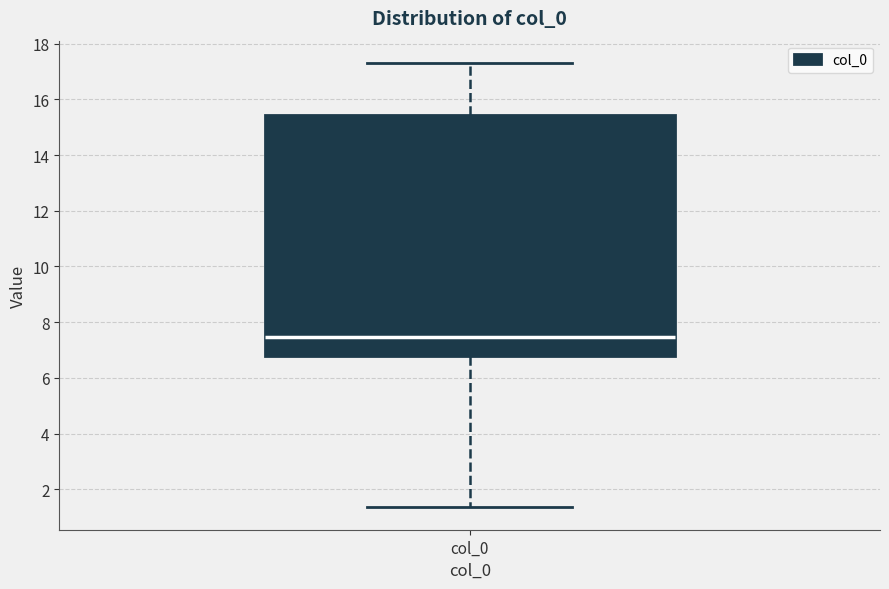

Transcribe this box plot: give where the median line is, the range the box spans, and where the two whiskers end, as read against the y-axis. The values are not printed on the chart, so give them approximately, as read against the axis.

median 7.4, box 6.8 to 15.4, whiskers 1.4 to 17.4